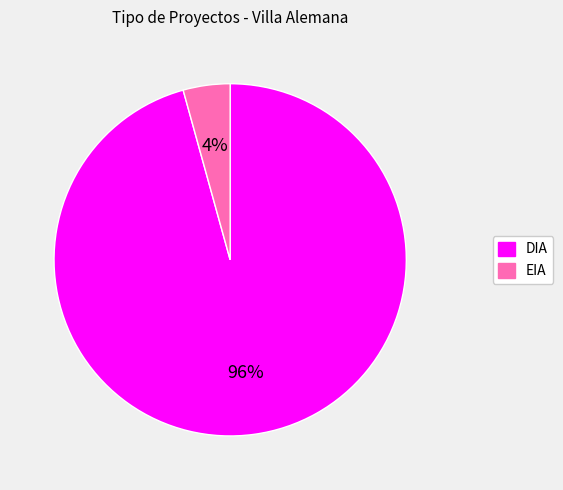

Combined, do DIA and EIA account for over 50%?

Yes